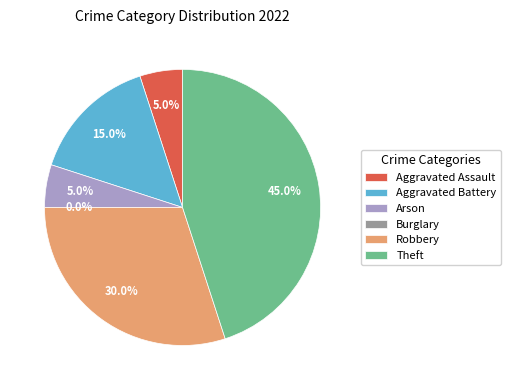

Which category has the smallest portion of the pie?

Burglary